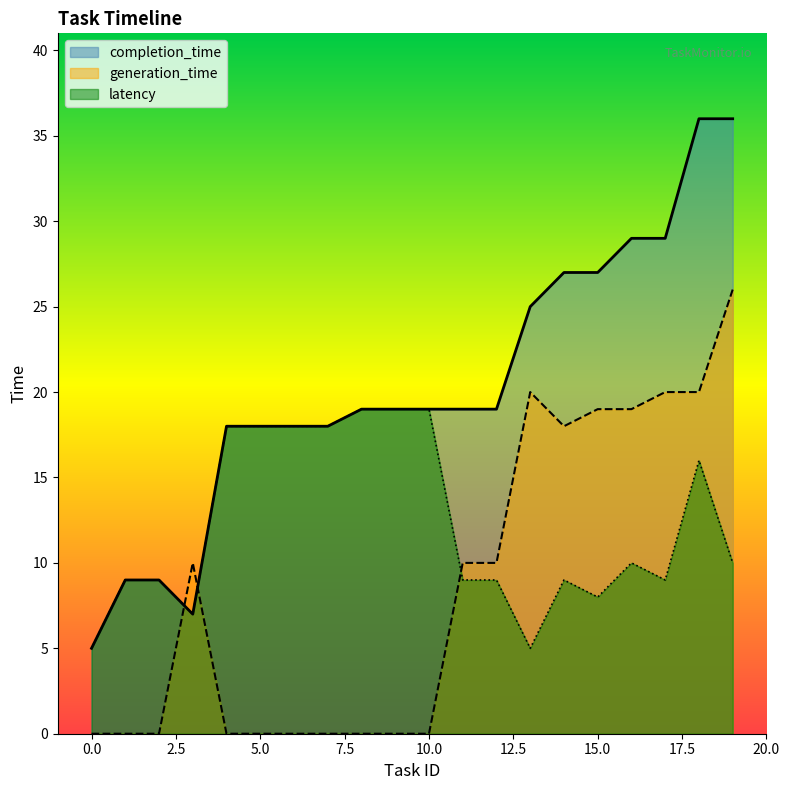

List the series in order of their peak value, lowest first.

latency, generation_time, completion_time